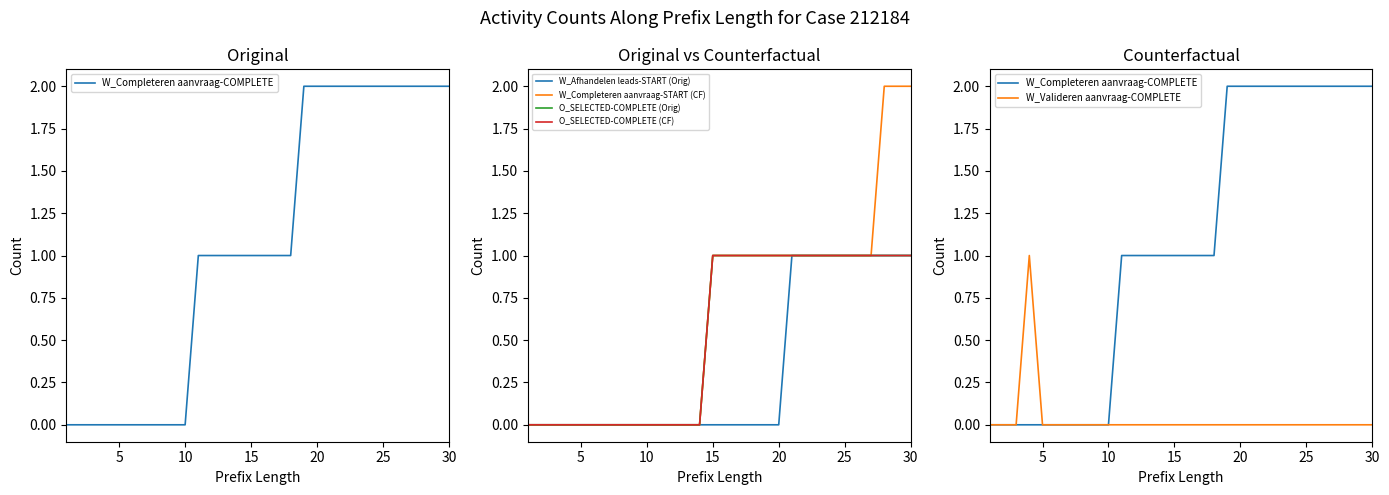

Count the number of categories in the chart.

30